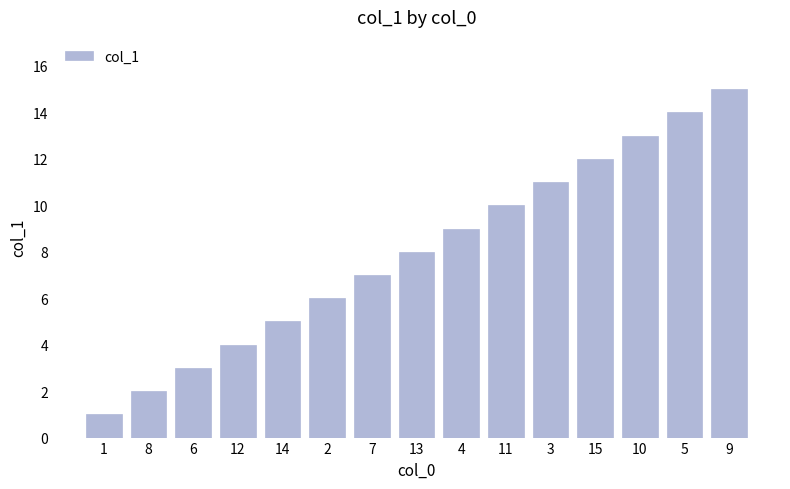

Count the number of categories in the chart.

15